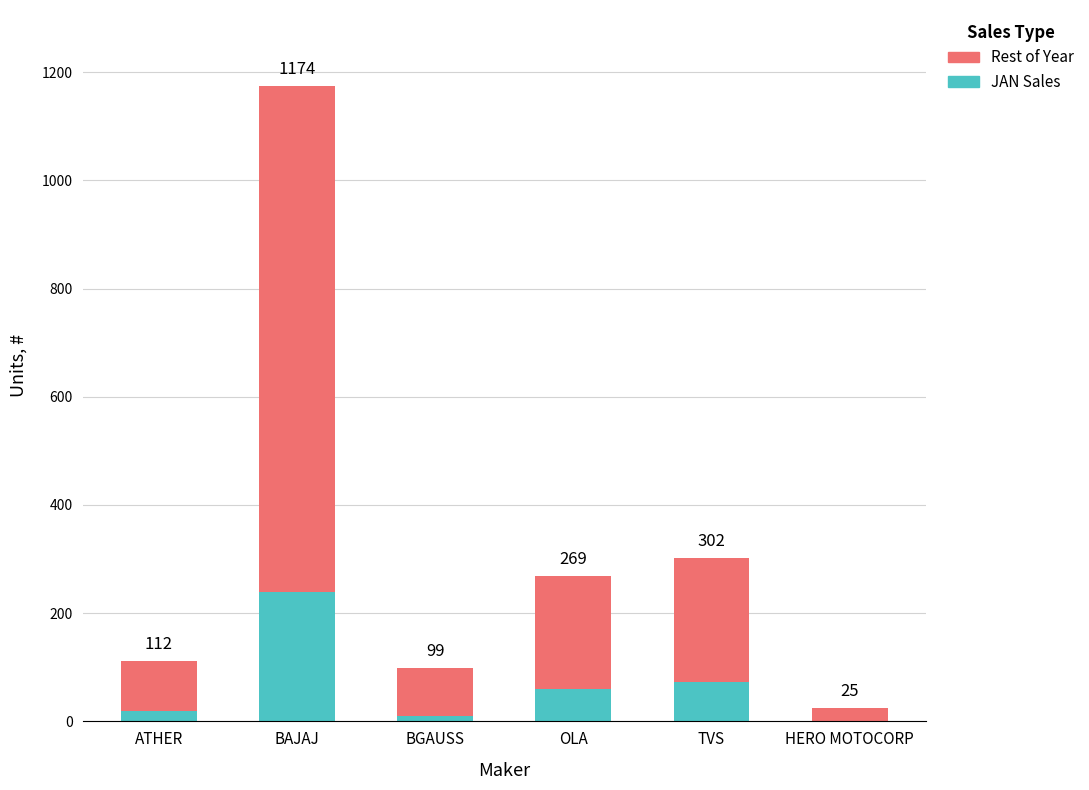

At which label is Rest of Year closest to 479?

TVS